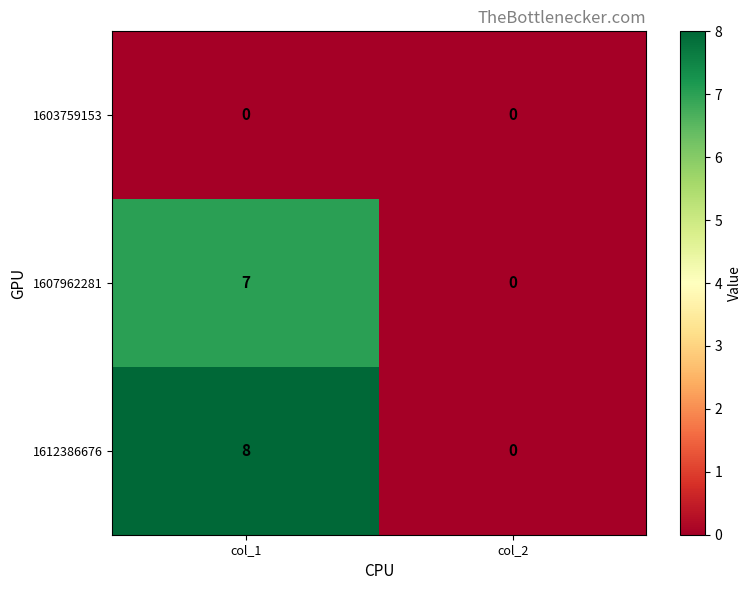

Is it true that 1607962281 equals 0 at col_2?

True